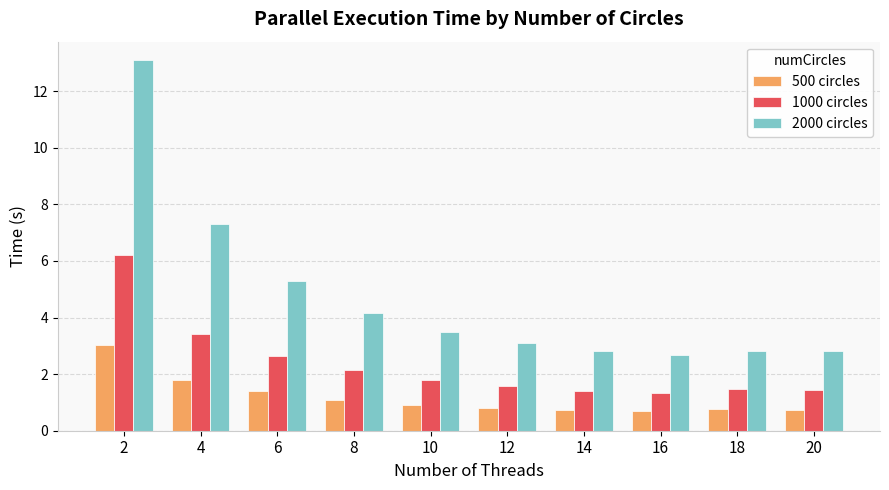

How many bars are there in total?

30